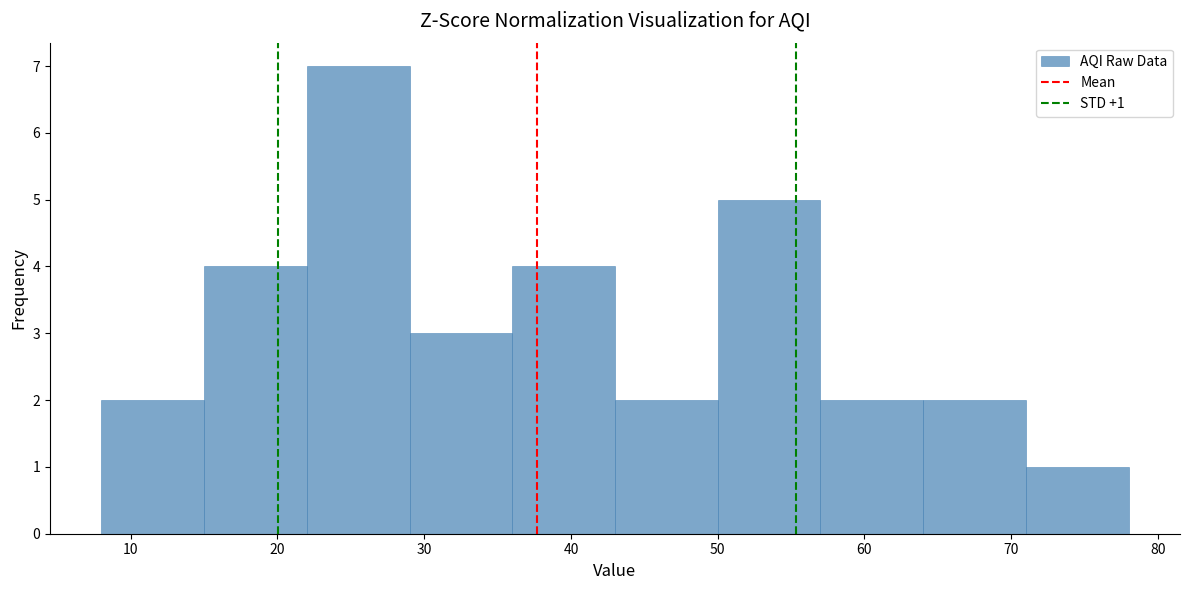

Over which range of the x-axis is the bar tallest?

22 to 29